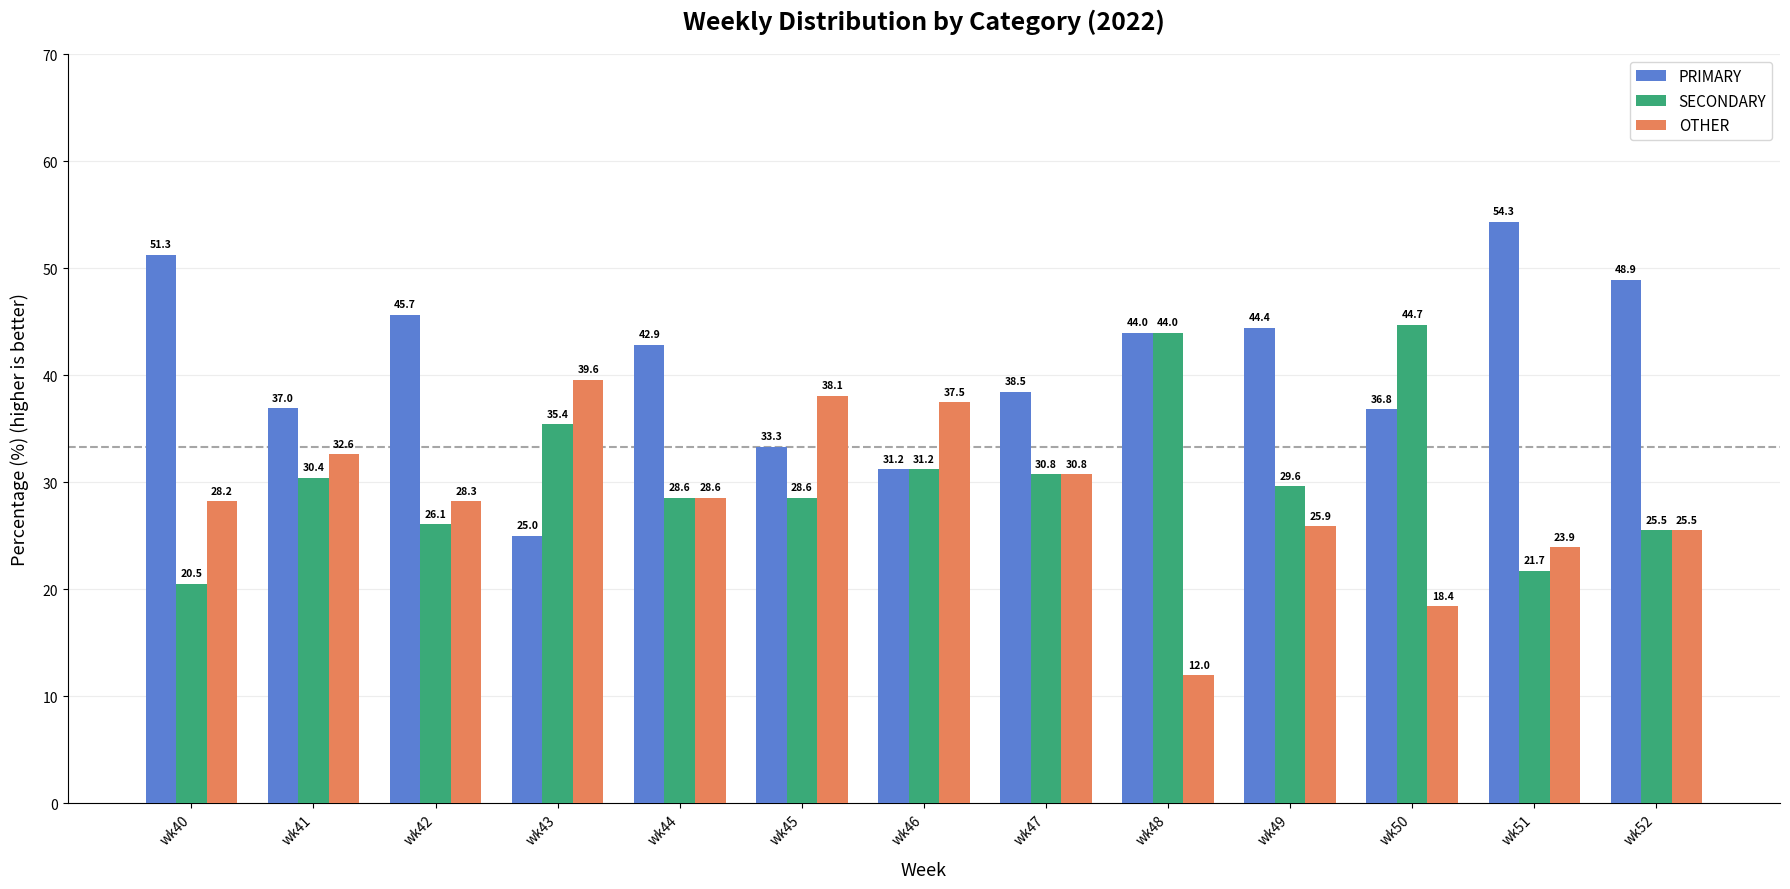

What is the difference between the SECONDARY values at wk40 and wk50?

24.2